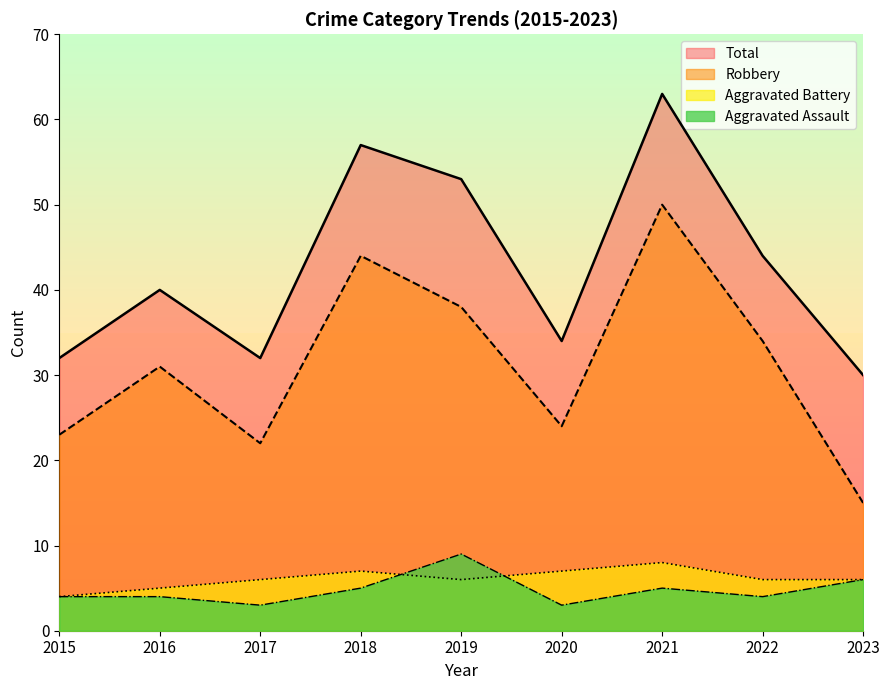

Between 2019 and 2021, which series saw the biggest shift?

Robbery